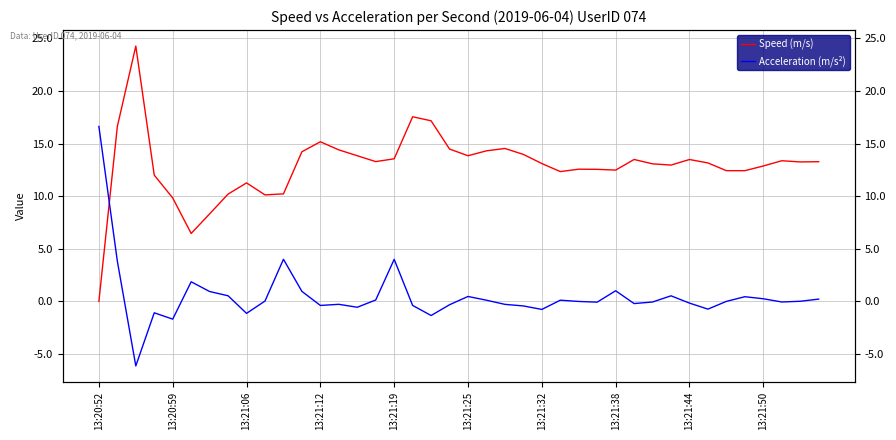

What is the minimum value for Acceleration (m/s²)?

-6.1